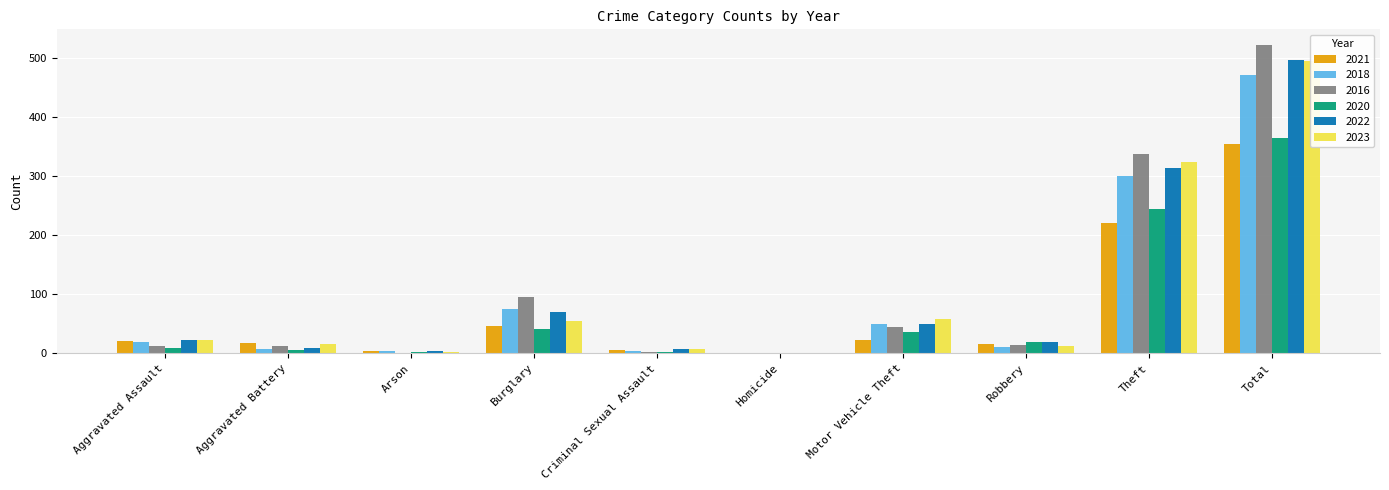

Reading left to right, extract all data points from this chart.

2021: Aggravated Assault=21	Aggravated Battery=17	Arson=4	Burglary=47	Criminal Sexual Assault=5	Homicide=0	Motor Vehicle Theft=23	Robbery=16	Theft=221	Total=354
2018: Aggravated Assault=19	Aggravated Battery=8	Arson=4	Burglary=75	Criminal Sexual Assault=4	Homicide=0	Motor Vehicle Theft=50	Robbery=11	Theft=300	Total=471
2016: Aggravated Assault=13	Aggravated Battery=13	Arson=0	Burglary=96	Criminal Sexual Assault=3	Homicide=1	Motor Vehicle Theft=44	Robbery=15	Theft=337	Total=522
2020: Aggravated Assault=9	Aggravated Battery=6	Arson=3	Burglary=42	Criminal Sexual Assault=2	Homicide=1	Motor Vehicle Theft=37	Robbery=19	Theft=245	Total=364
2022: Aggravated Assault=23	Aggravated Battery=9	Arson=4	Burglary=70	Criminal Sexual Assault=8	Homicide=0	Motor Vehicle Theft=50	Robbery=19	Theft=314	Total=497
2023: Aggravated Assault=22	Aggravated Battery=16	Arson=2	Burglary=54	Criminal Sexual Assault=8	Homicide=0	Motor Vehicle Theft=58	Robbery=12	Theft=323	Total=495